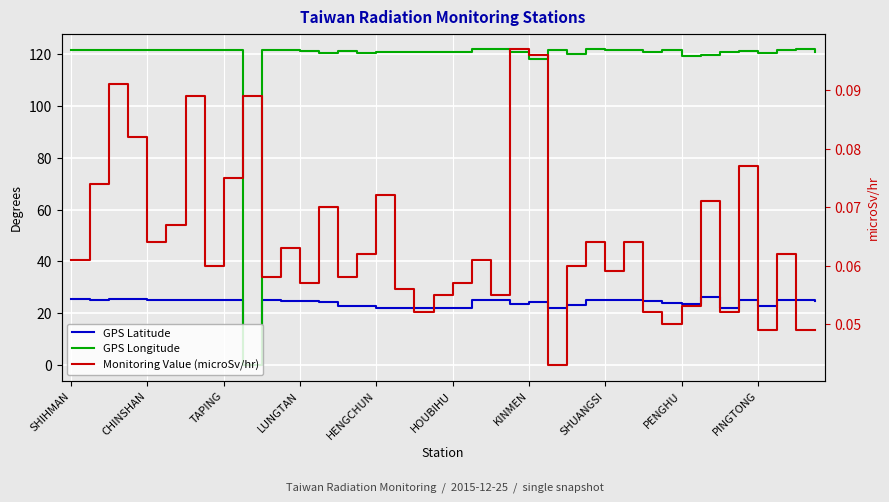

How many data points in GPS Longitude are less than 121?

16